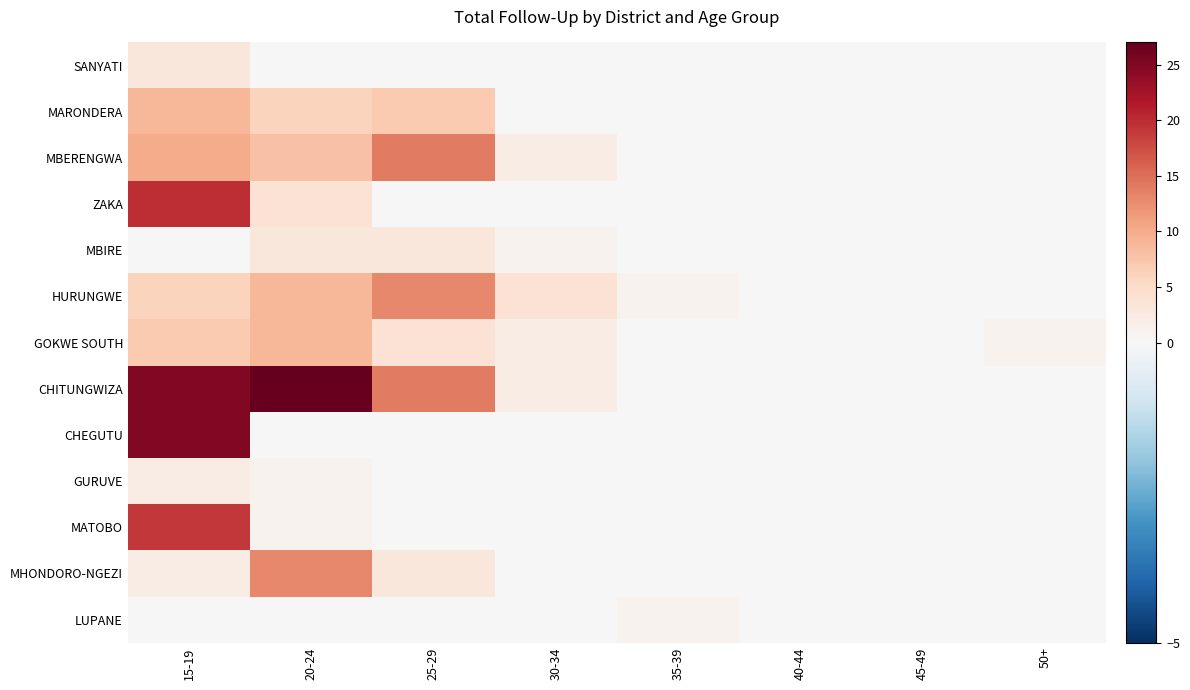

At which category does the chart reach its minimum across all series?

20-24